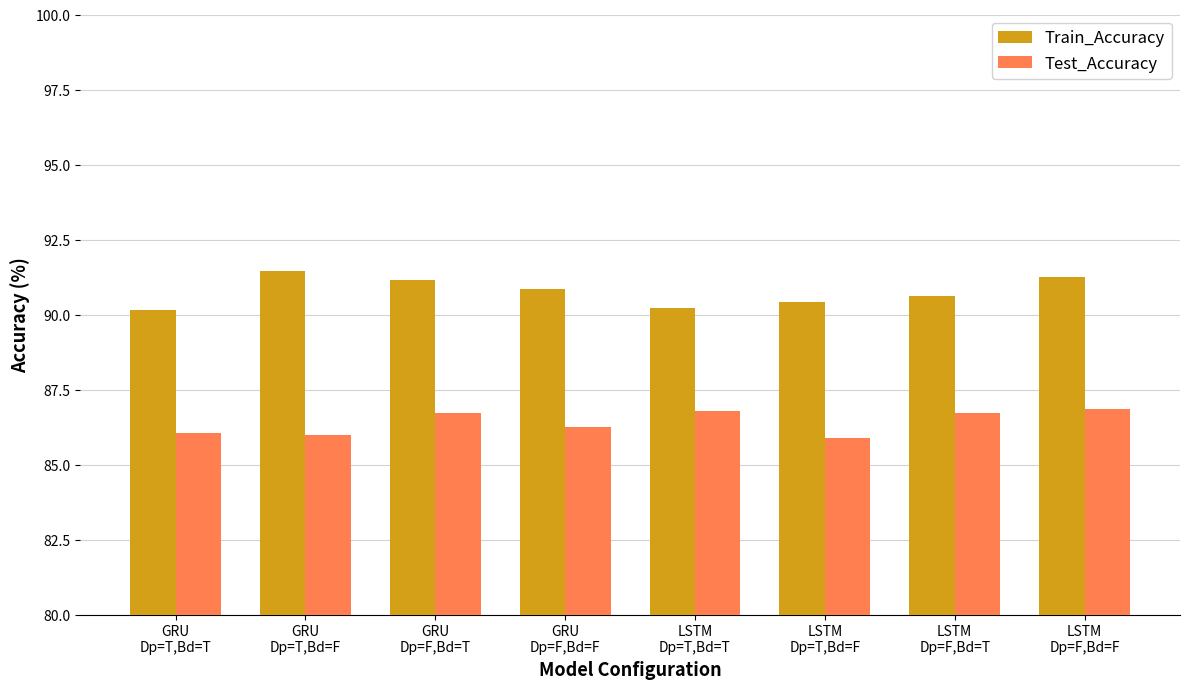

Does the chart contain stacked bars?

No